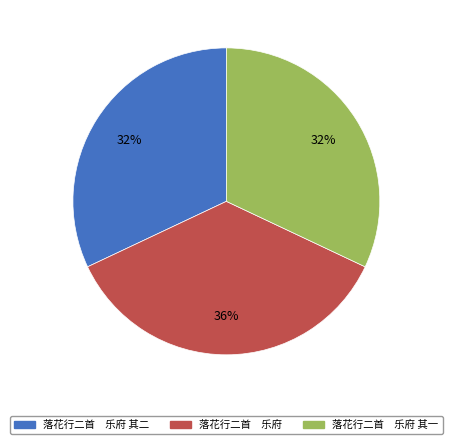

Does any single category account for the majority?

No